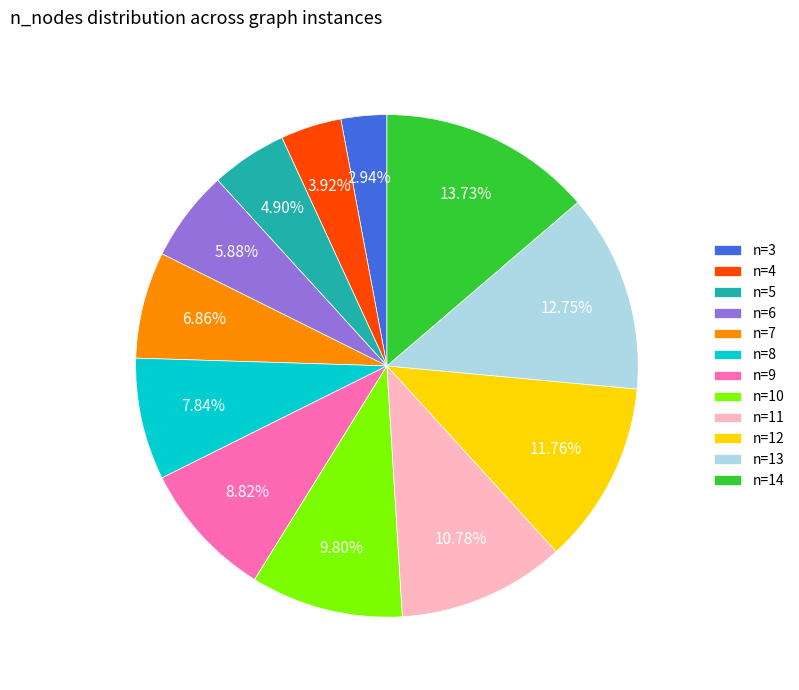

True or false: n=10 accounts for 2% of the total.

False